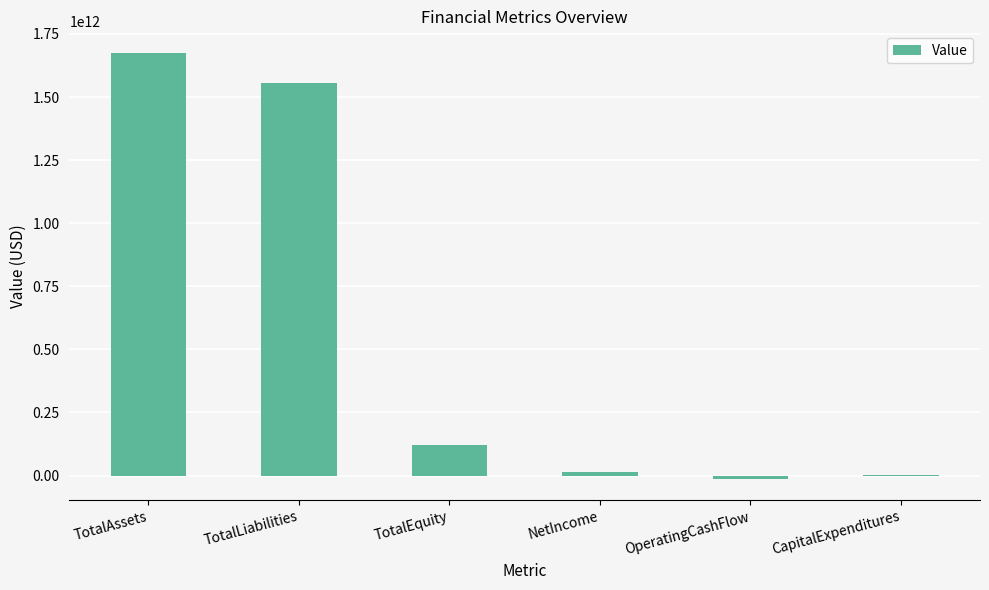

What is the maximum value shown in the chart?

1675972000000